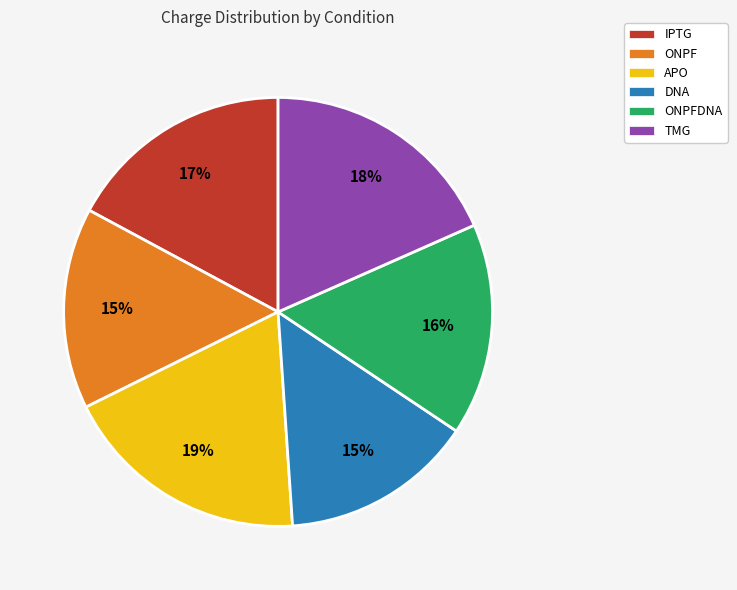

The ONPF slice represents 26% of the pie. True or false?

False